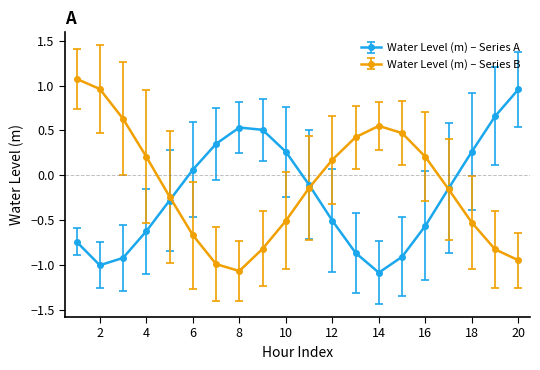

How many values in Water Level (m) – Series A are below zero?

12